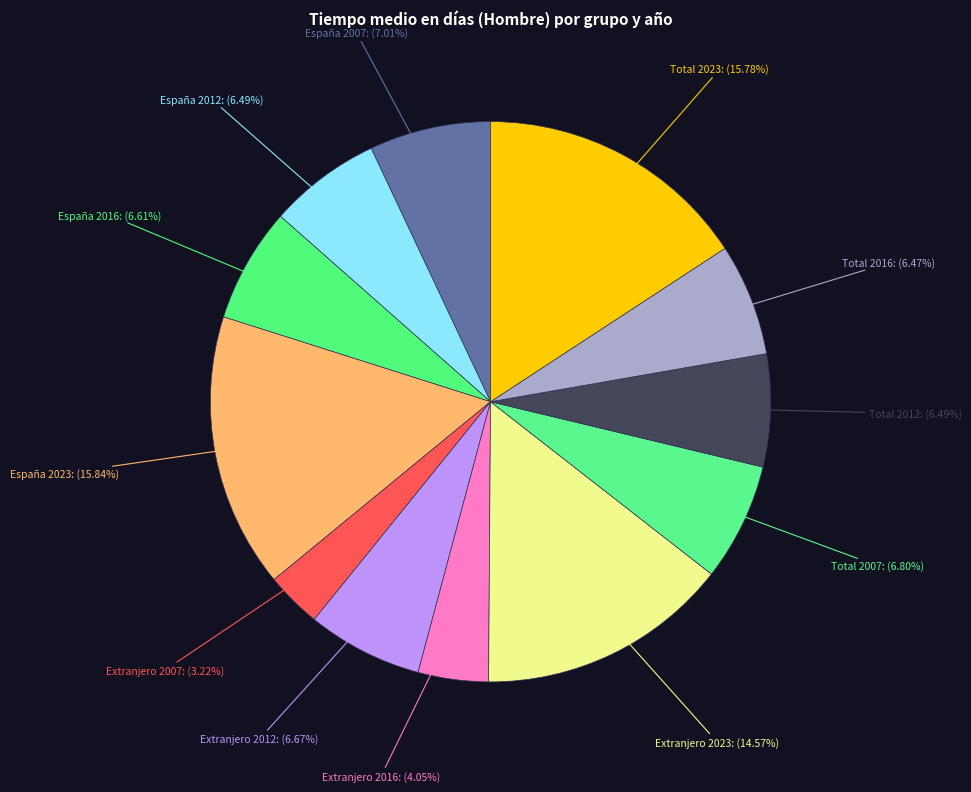

To the nearest percent, what is the difference between the España 2023 and Extranjero 2012 slice percentages?

9%